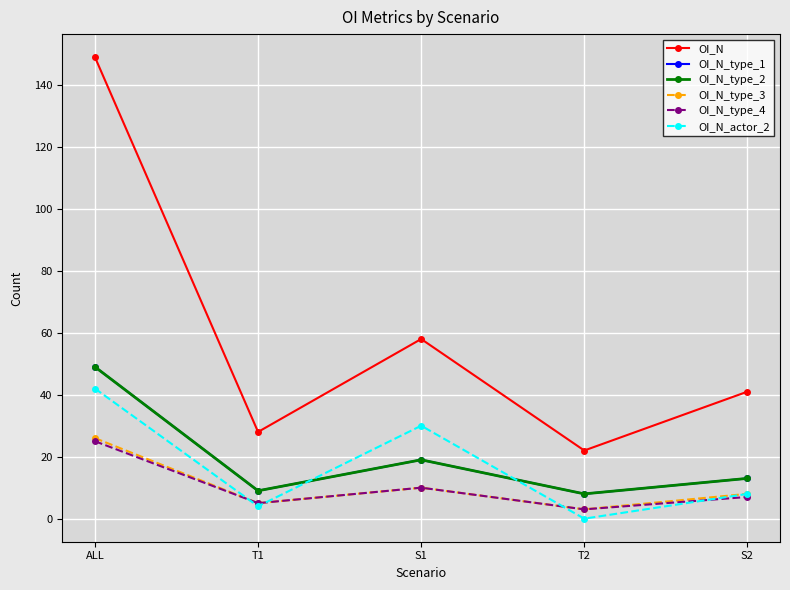

At which category is the sum across all series the highest?

ALL